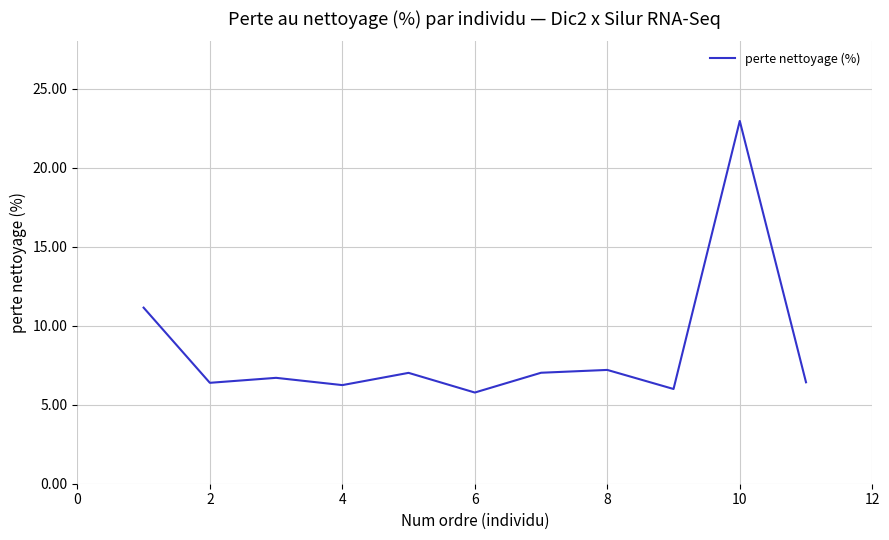

What is the difference between the maximum and minimum values?

17.2